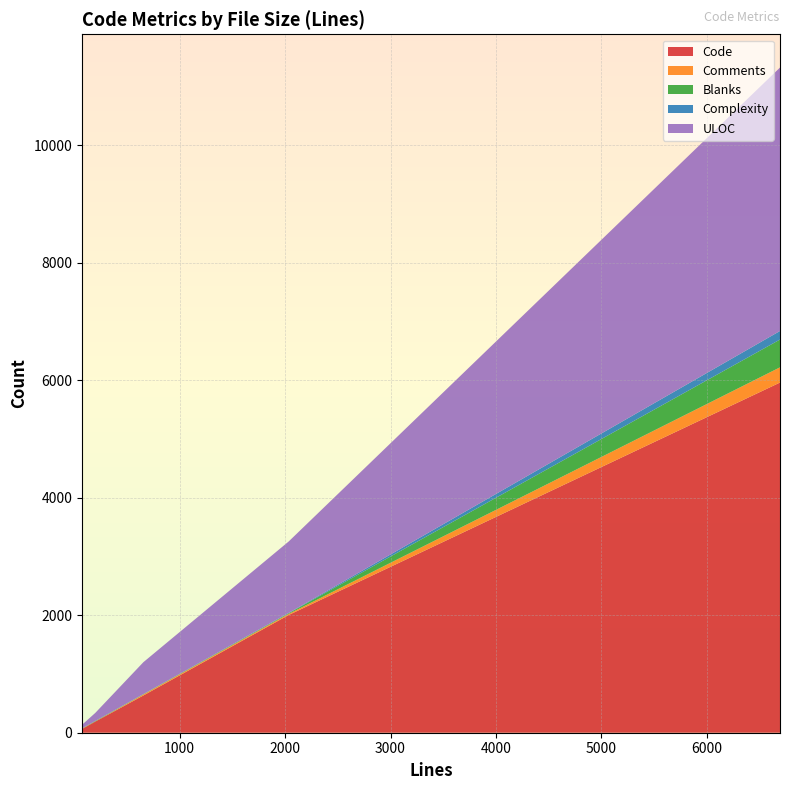

Reading left to right, list all the values displayed in this chart.

Code: 6694=5962	199=189	2034=2004	656=634	74=64
Comments: 6694=259	199=2	2034=19	656=17	74=4
Blanks: 6694=473	199=8	2034=11	656=5	74=6
Complexity: 6694=146	199=0	2034=6	656=2	74=0
ULOC: 6694=4485	199=137	2034=1216	656=543	74=61